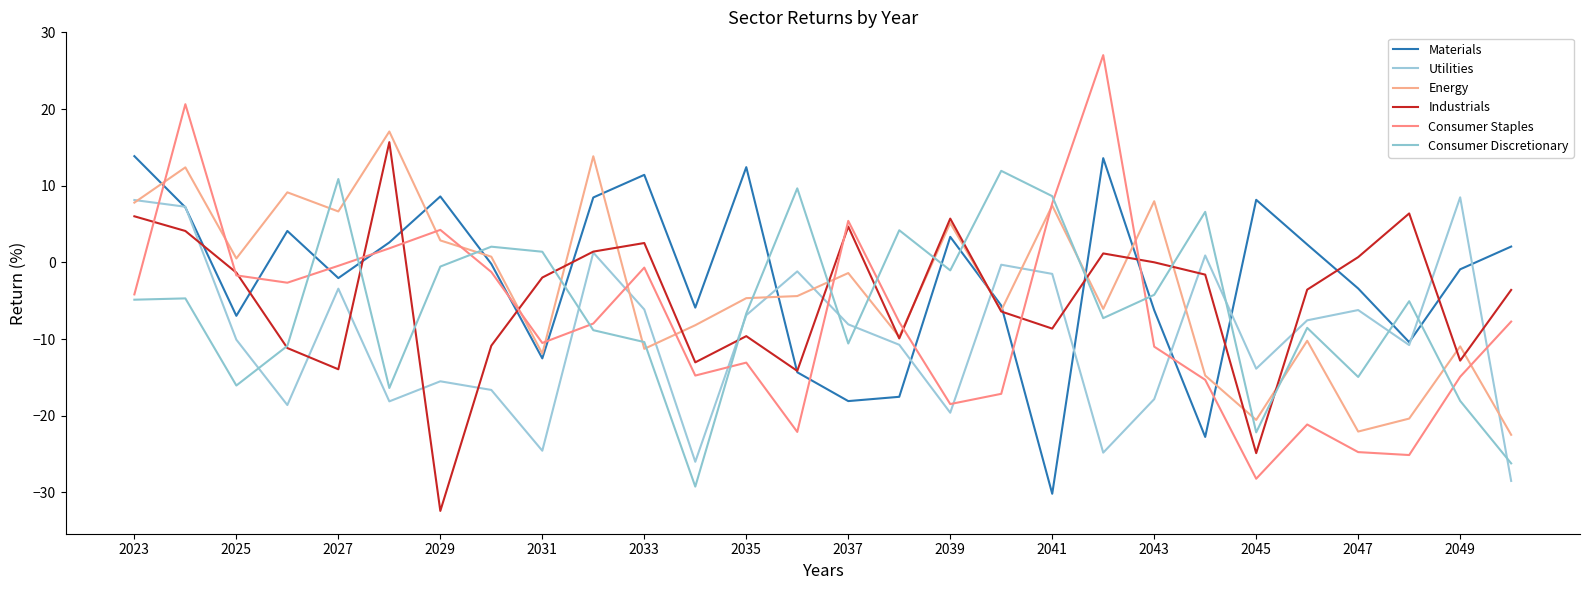

How many lines are shown in the chart?

6